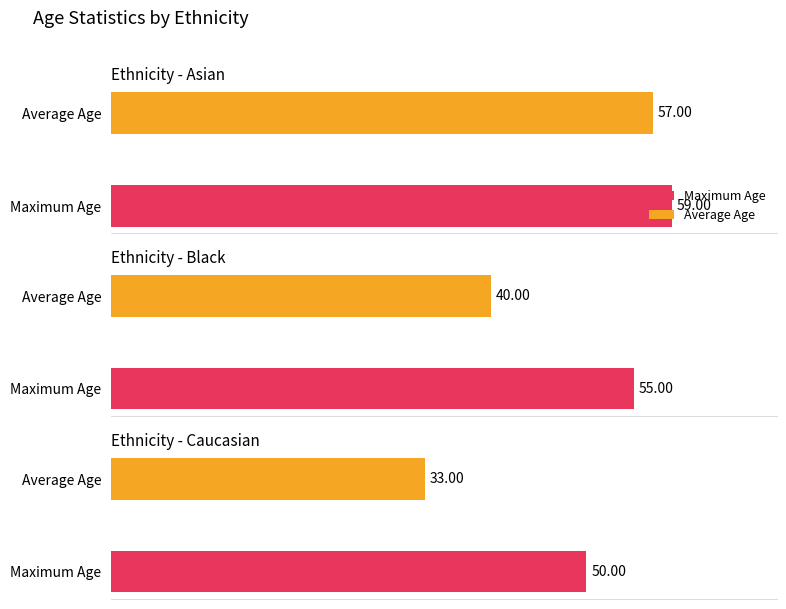

What is the average value?

43